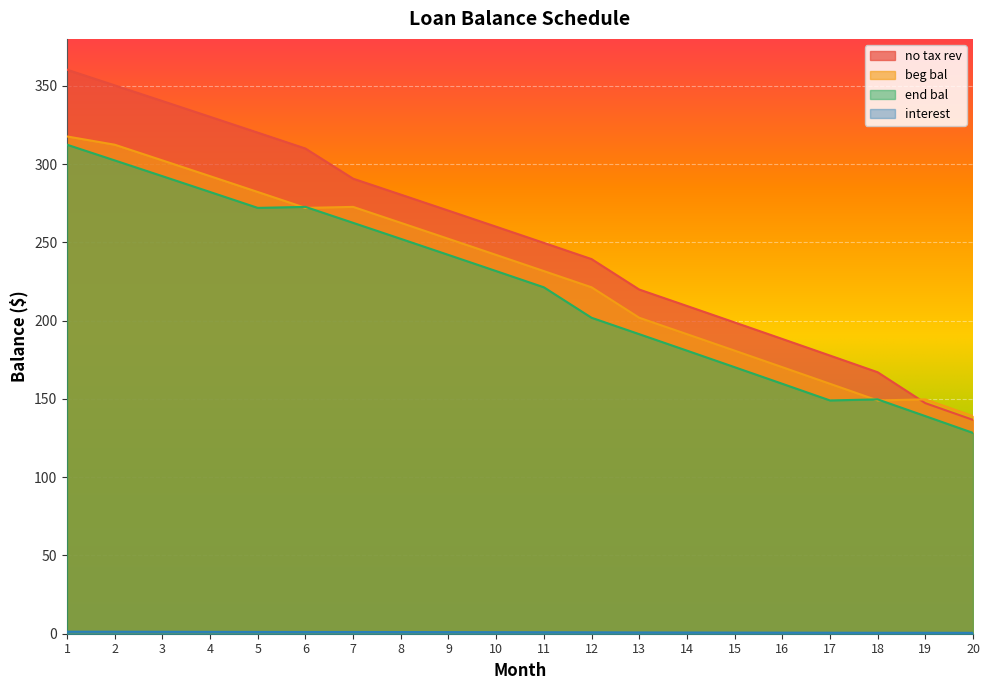

What is the difference between the maximum and minimum values in the end bal series?

184.1